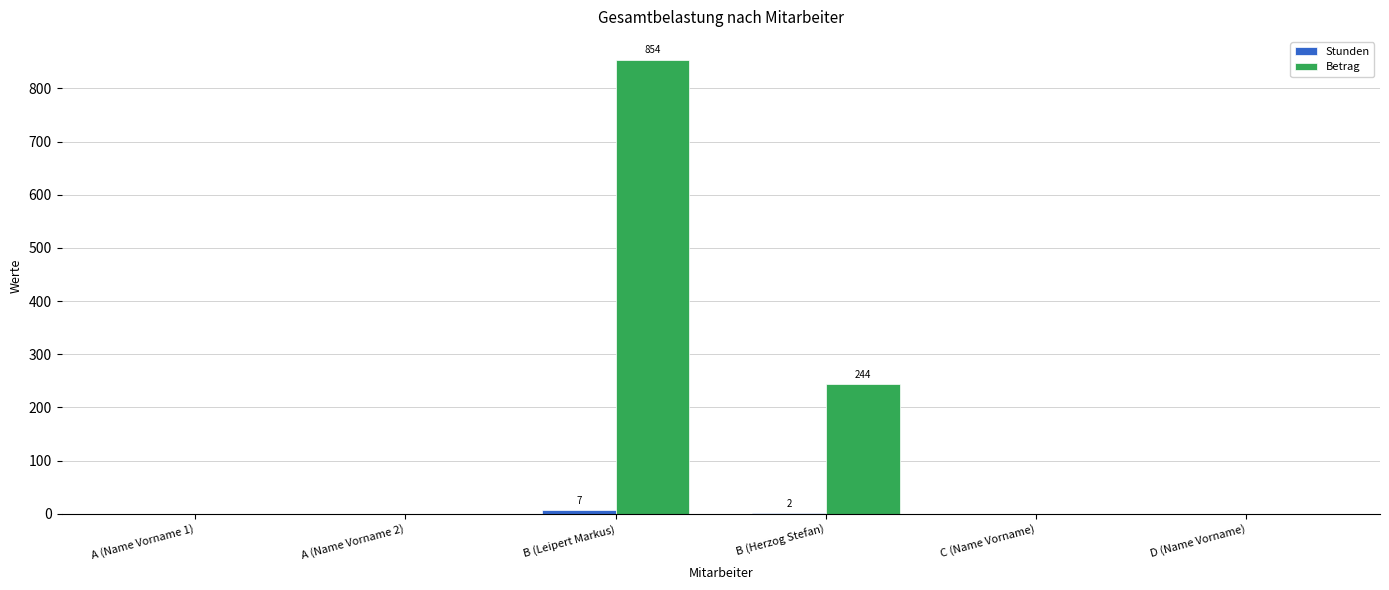

What is the sum of all Betrag values?

1098